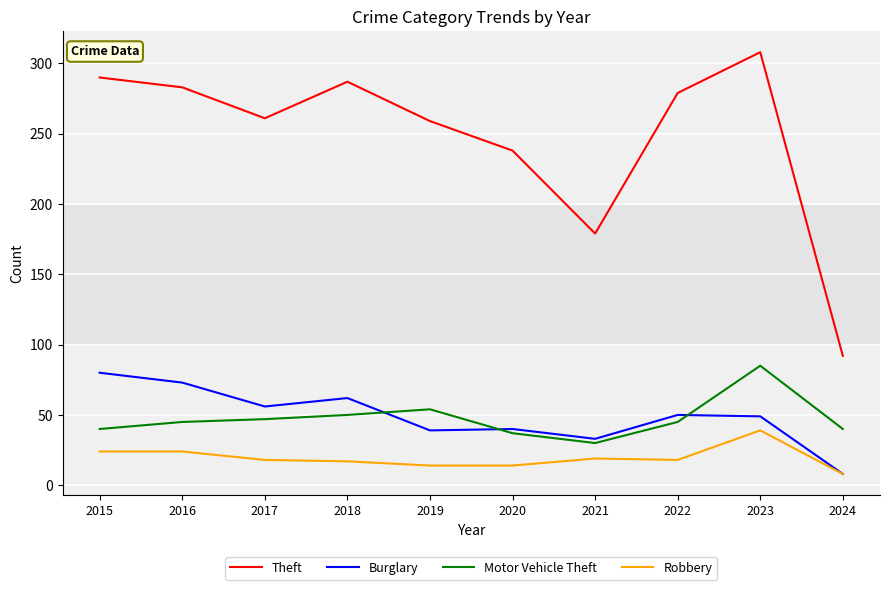

Which label corresponds to the smallest value in the chart?

2024